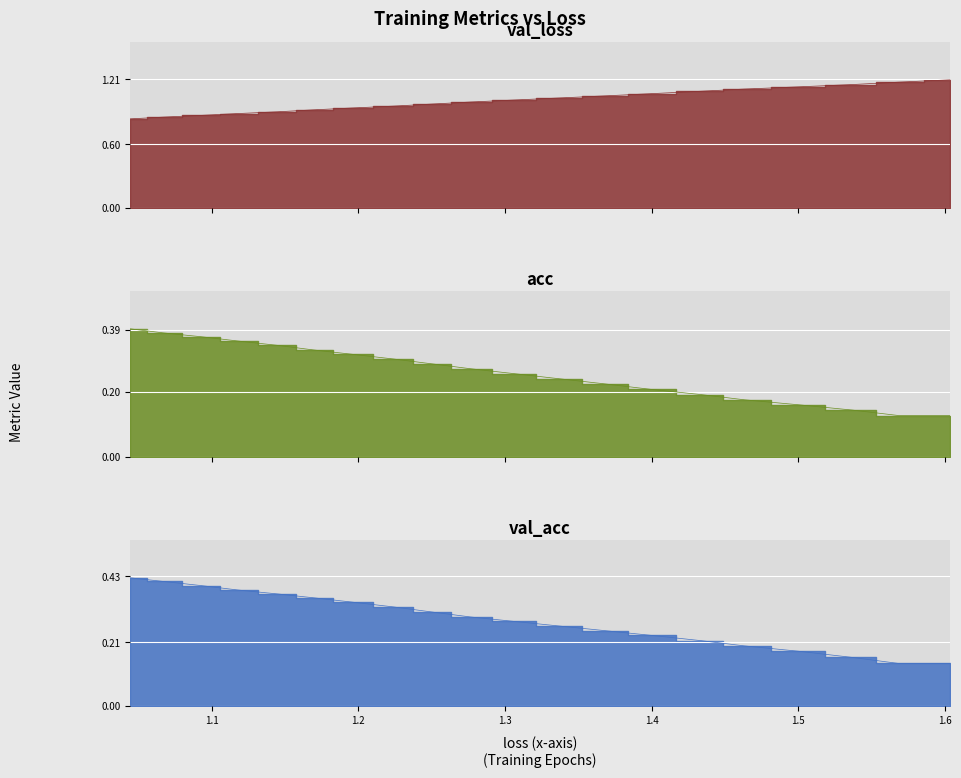

True or false: loss has more than 0 interior local peaks.

False